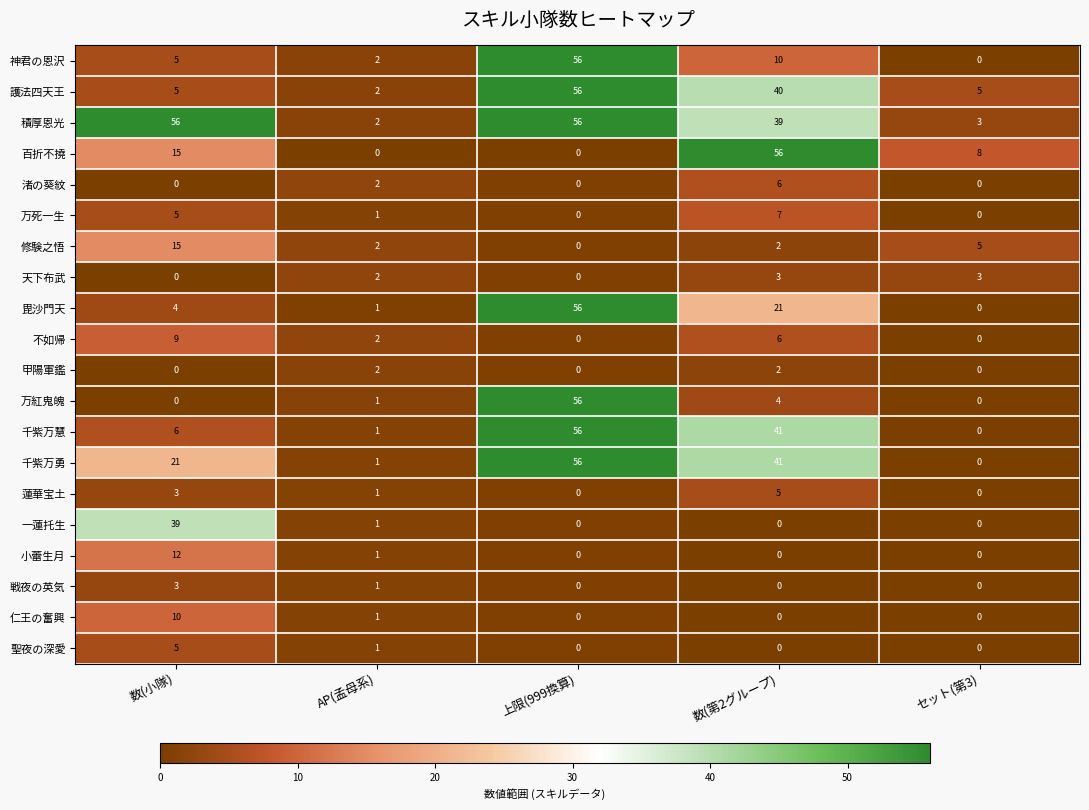

What is the sum of all 百折不撓 values?

79